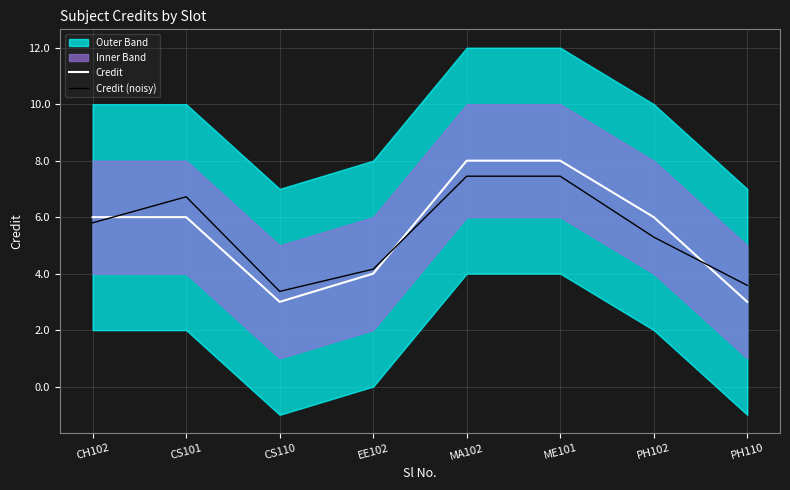

What is the label of the 1st point from the left?

CH102